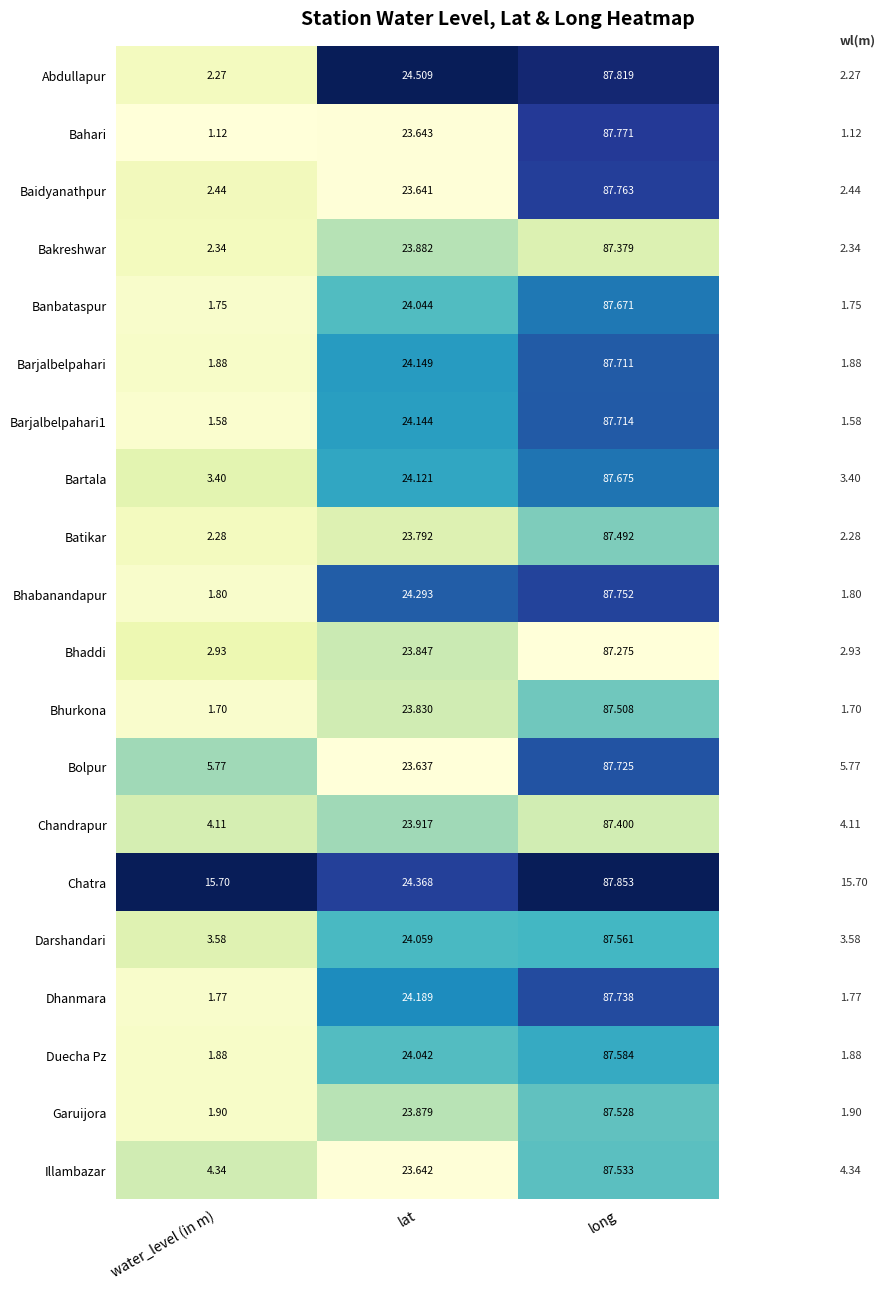

At which label does Dhanmara reach its peak?

long